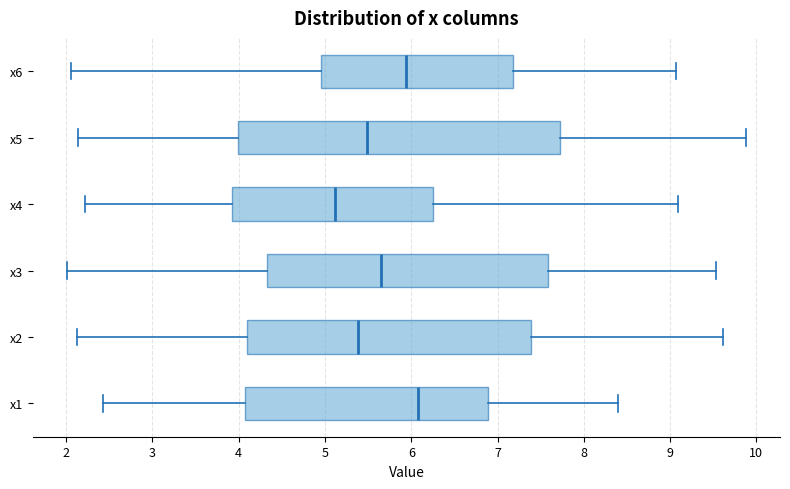

Reading bottom to top, transcribe this box plot: for each box, give where its median line is, the range the box spans, and where its two whiskers end, as read against the x-axis. The values are not printed on the chart, so give them approximately, as read against the axis.

x1: median 6.1, box 4.1 to 6.9, whiskers 2.4 to 8.4
x2: median 5.4, box 4.1 to 7.4, whiskers 2.1 to 9.6
x3: median 5.7, box 4.3 to 7.6, whiskers 2.0 to 9.5
x4: median 5.1, box 3.9 to 6.3, whiskers 2.2 to 9.1
x5: median 5.5, box 4.0 to 7.7, whiskers 2.1 to 9.9
x6: median 5.9, box 5.0 to 7.2, whiskers 2.1 to 9.1